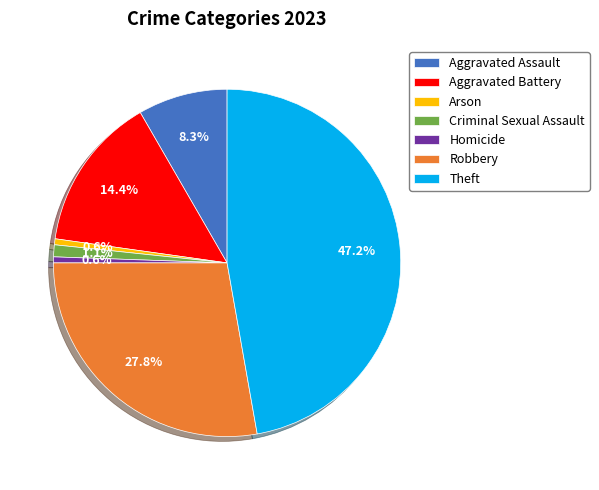

Combined, do Aggravated Battery and Aggravated Assault account for over 50%?

No